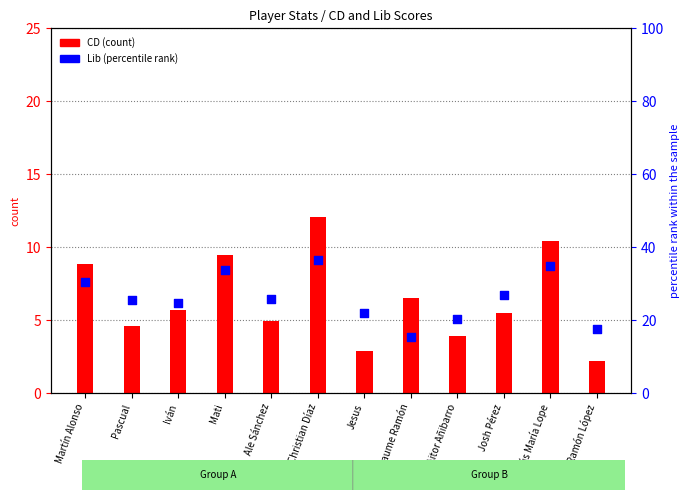

Between Ale Sánchez and Martín Alonso, which is larger?

Martín Alonso